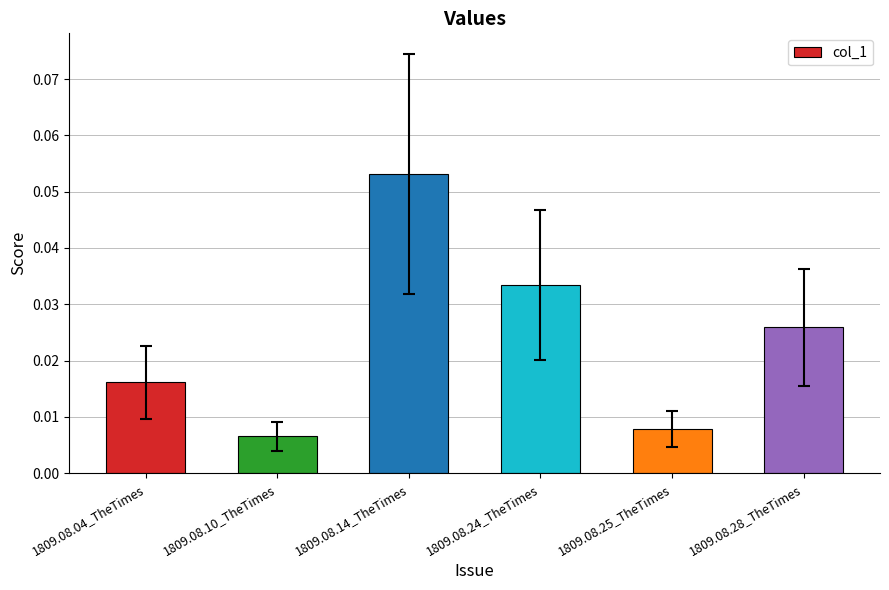

At which category does the chart reach its peak across all series?

1809.08.14_TheTimes